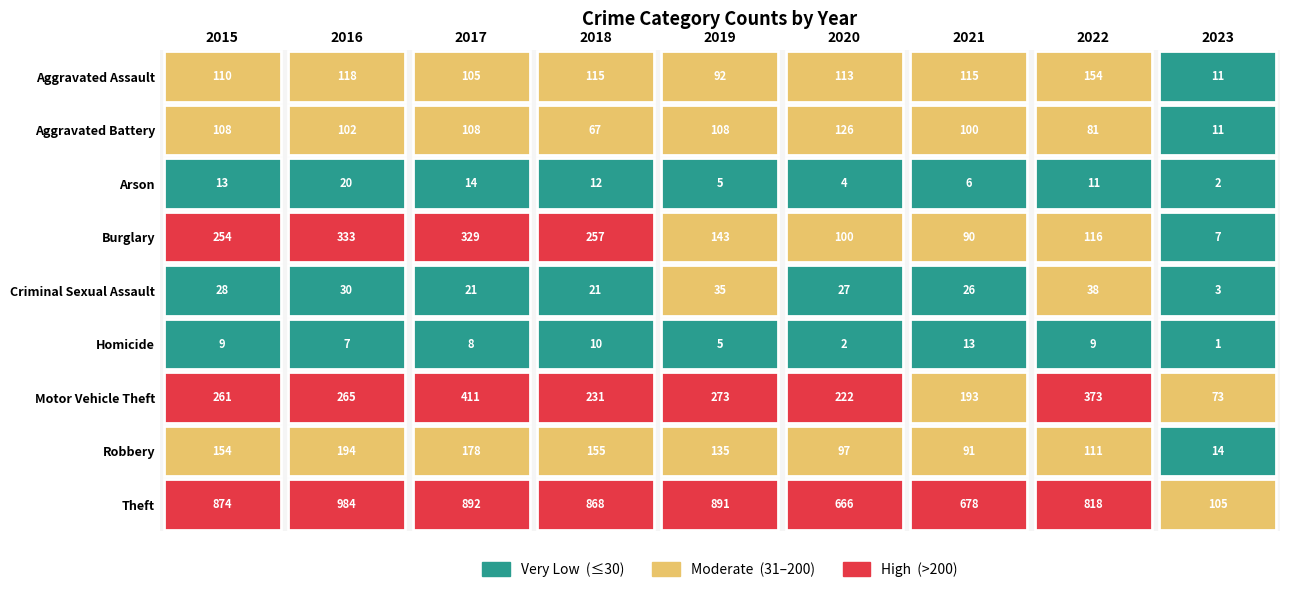

Reading left to right, extract all data points from this chart.

Aggravated Assault: 2015=110	2016=118	2017=105	2018=115	2019=92	2020=113	2021=115	2022=154	2023=11
Aggravated Battery: 2015=108	2016=102	2017=108	2018=67	2019=108	2020=126	2021=100	2022=81	2023=11
Arson: 2015=13	2016=20	2017=14	2018=12	2019=5	2020=4	2021=6	2022=11	2023=2
Burglary: 2015=254	2016=333	2017=329	2018=257	2019=143	2020=100	2021=90	2022=116	2023=7
Criminal Sexual Assault: 2015=28	2016=30	2017=21	2018=21	2019=35	2020=27	2021=26	2022=38	2023=3
Homicide: 2015=9	2016=7	2017=8	2018=10	2019=5	2020=2	2021=13	2022=9	2023=1
Motor Vehicle Theft: 2015=261	2016=265	2017=411	2018=231	2019=273	2020=222	2021=193	2022=373	2023=73
Robbery: 2015=154	2016=194	2017=178	2018=155	2019=135	2020=97	2021=91	2022=111	2023=14
Theft: 2015=874	2016=984	2017=892	2018=868	2019=891	2020=666	2021=678	2022=818	2023=105